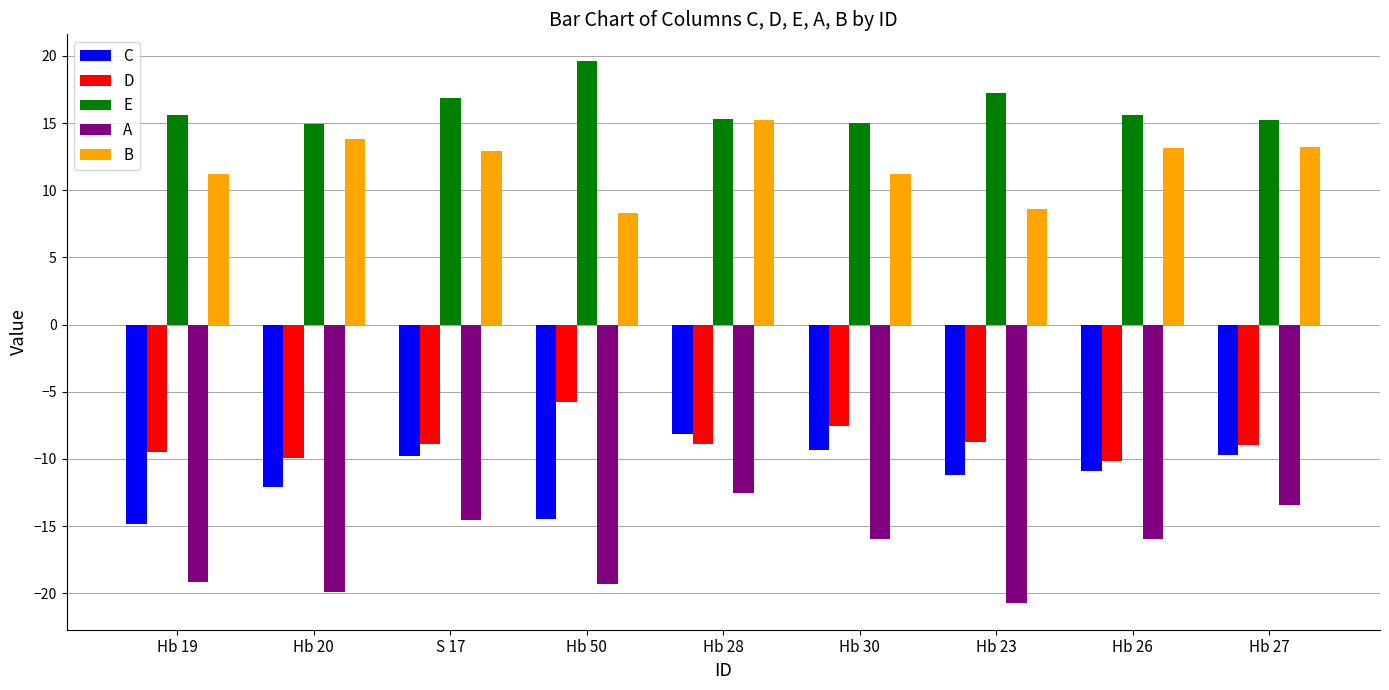

The value of D at Hb 28 is -8.9. True or false?

True